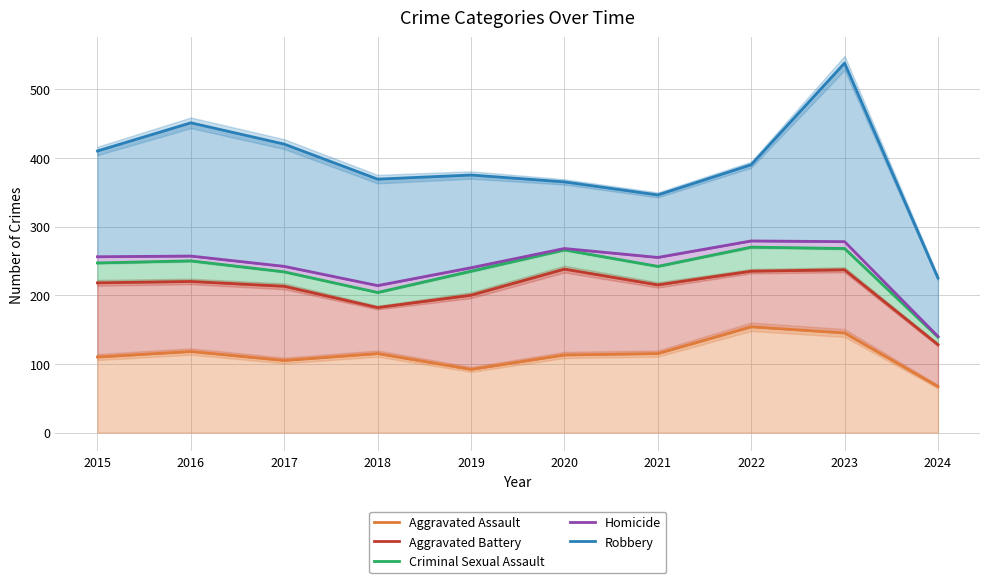

How many categories are shown in the chart?

10